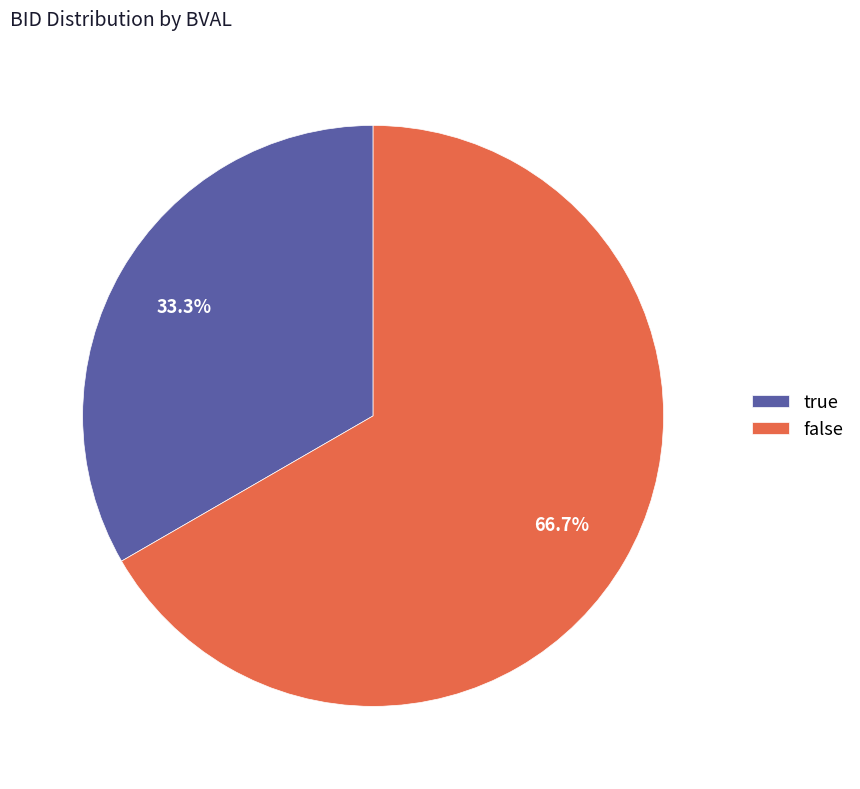

Approximately how many times larger is the value at false compared to true?

2.0